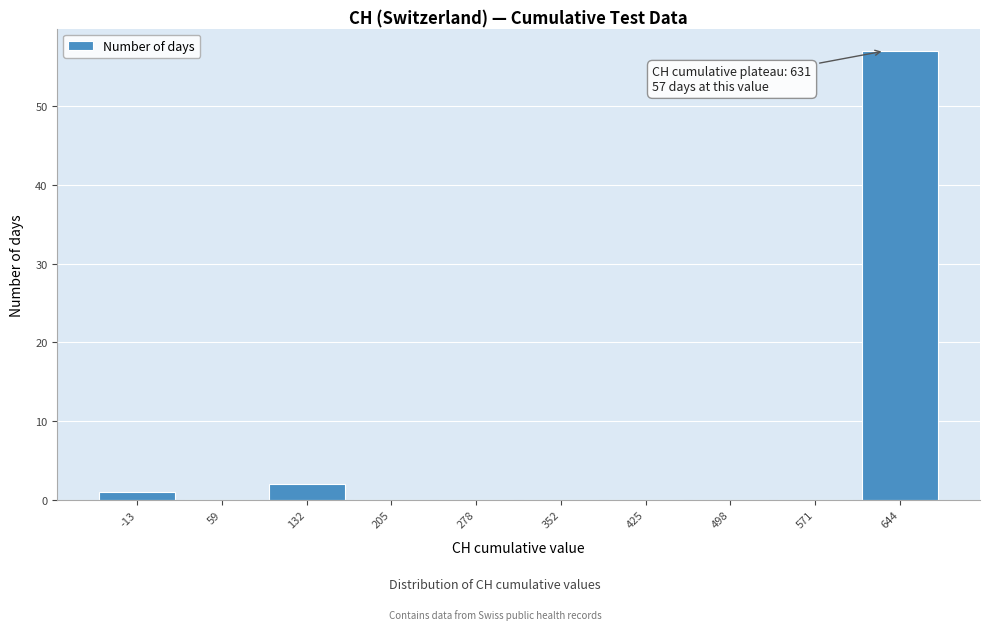

Over which range of the x-axis is the bar tallest?

610 to 680